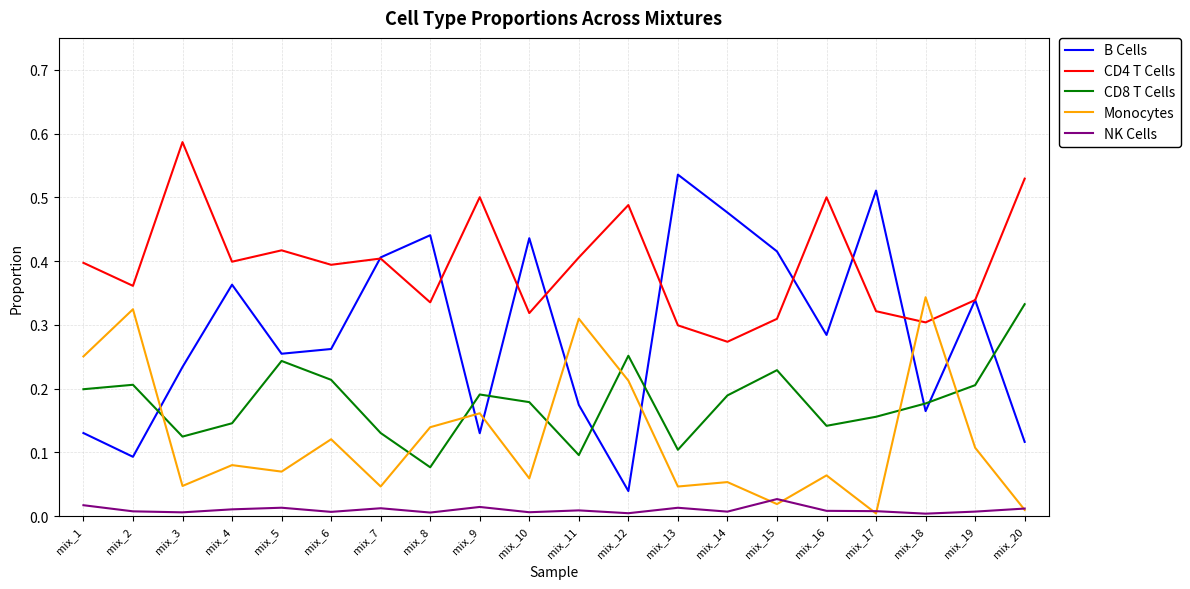

At which label does CD4 T Cells reach its minimum?

mix_14